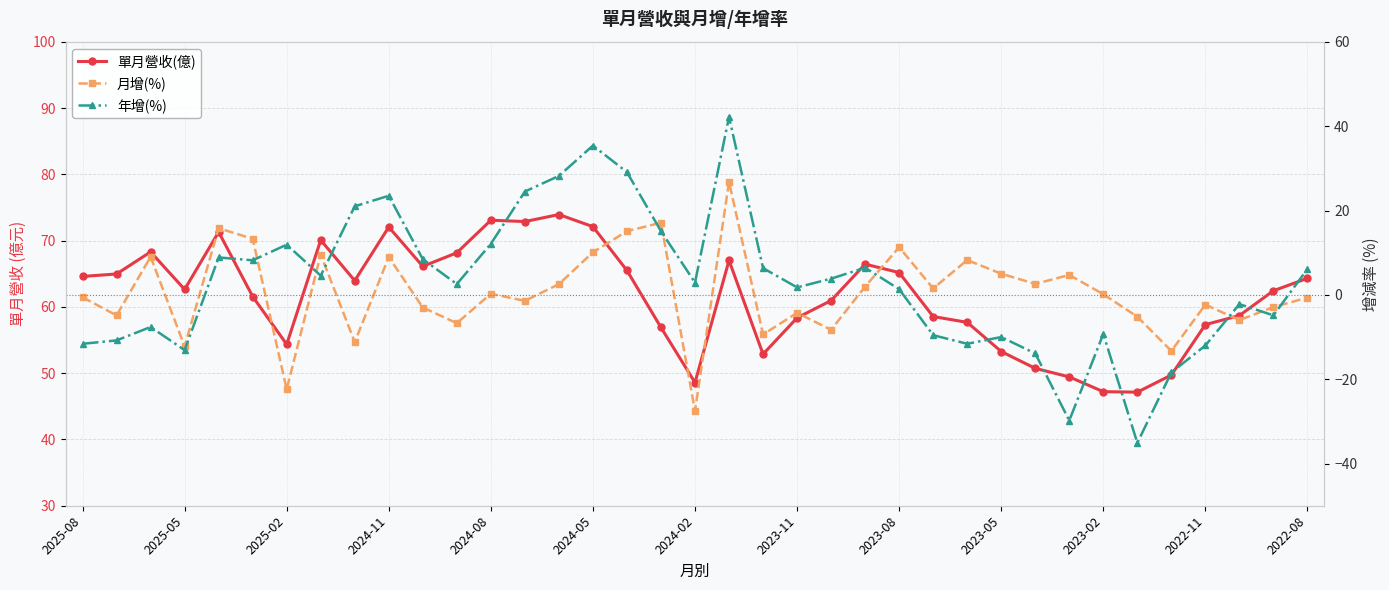

Where does the 單月營收(億) series first go above 62?

2025-08